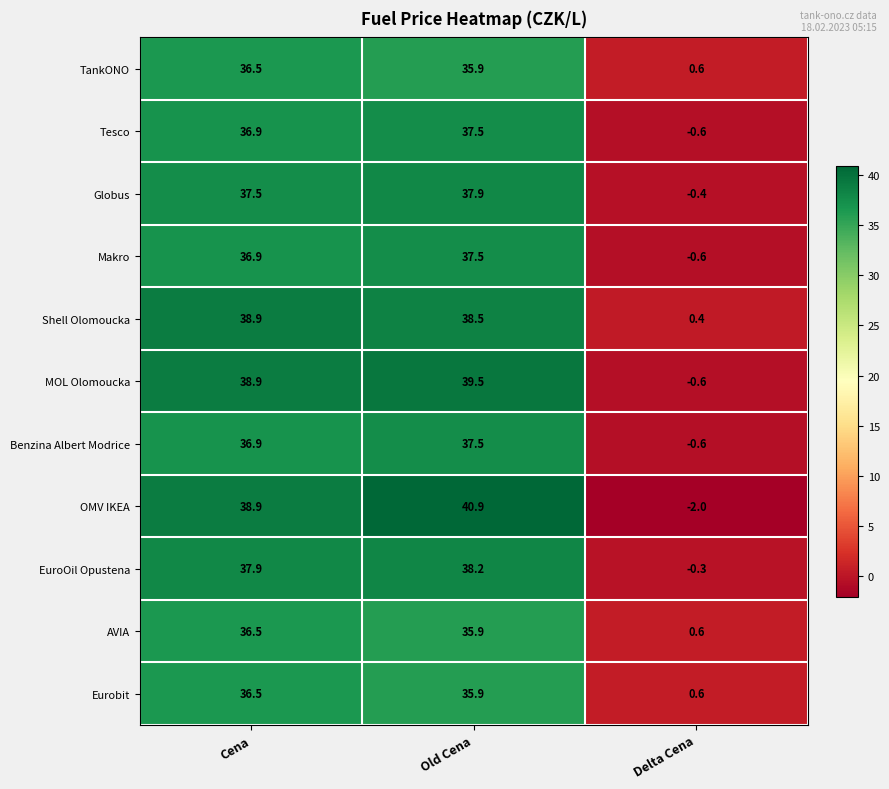

True or false: Benzina Albert Modrice has a value of 36.9 at Cena.

True